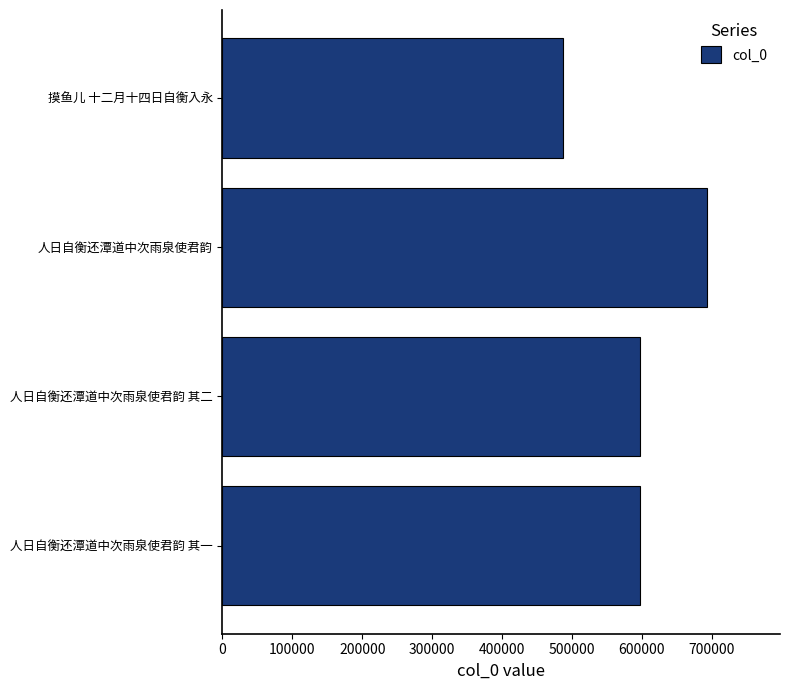

The chart shows a value of 597269 at 人日自衡还潭道中次雨泉使君韵 其一. True or false?

True